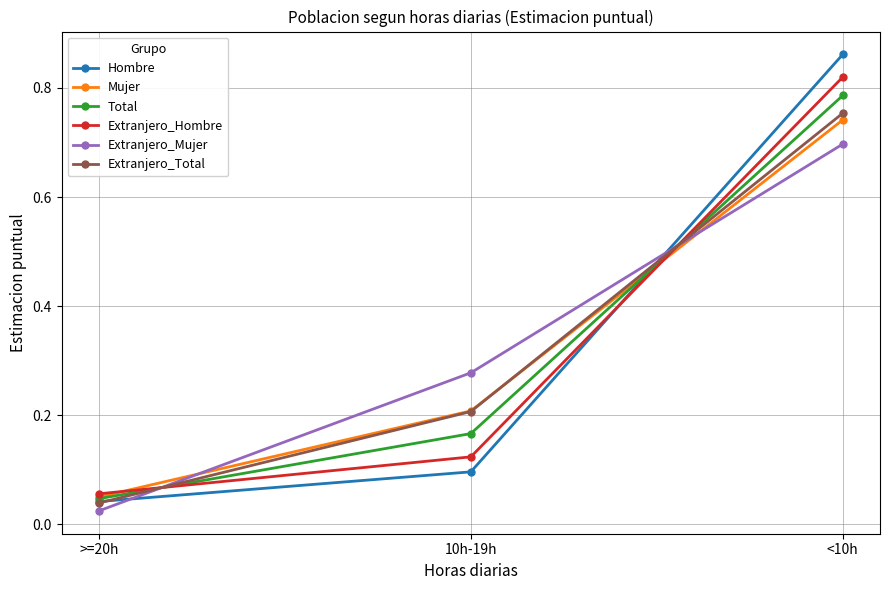

List the labels in order of Total value, smallest first.

>=20h, 10h-19h, <10h